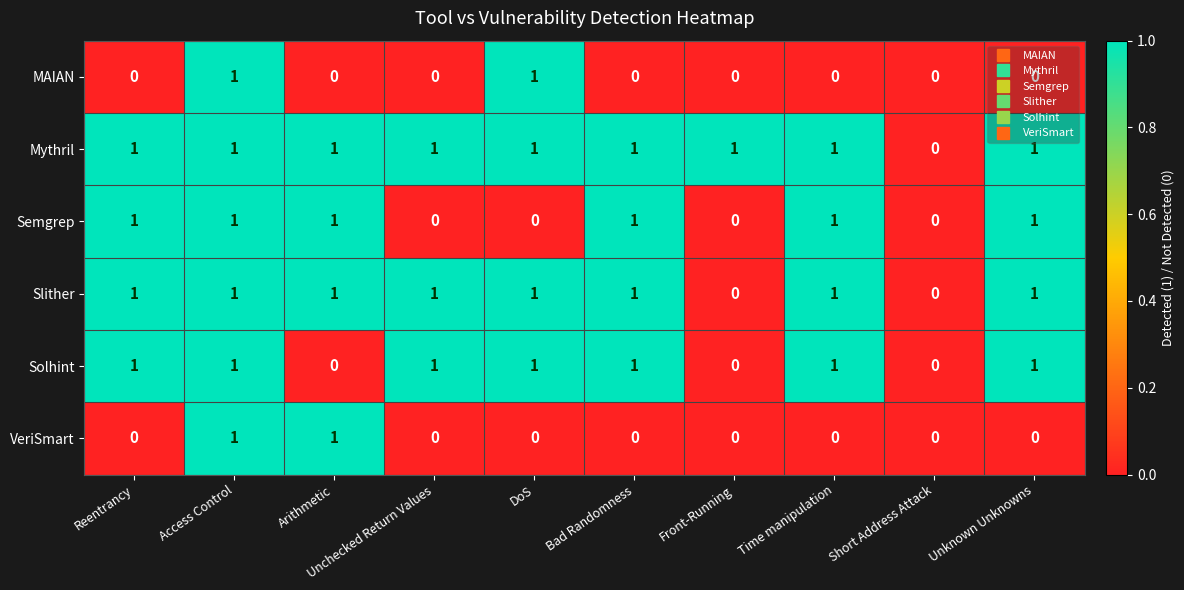

What is the sum of all Slither values?

8